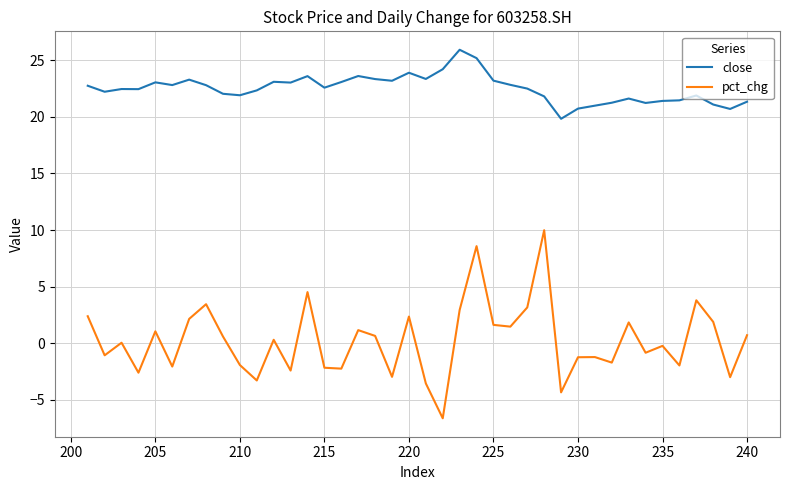

What is the maximum value for pct_chg?

10.0